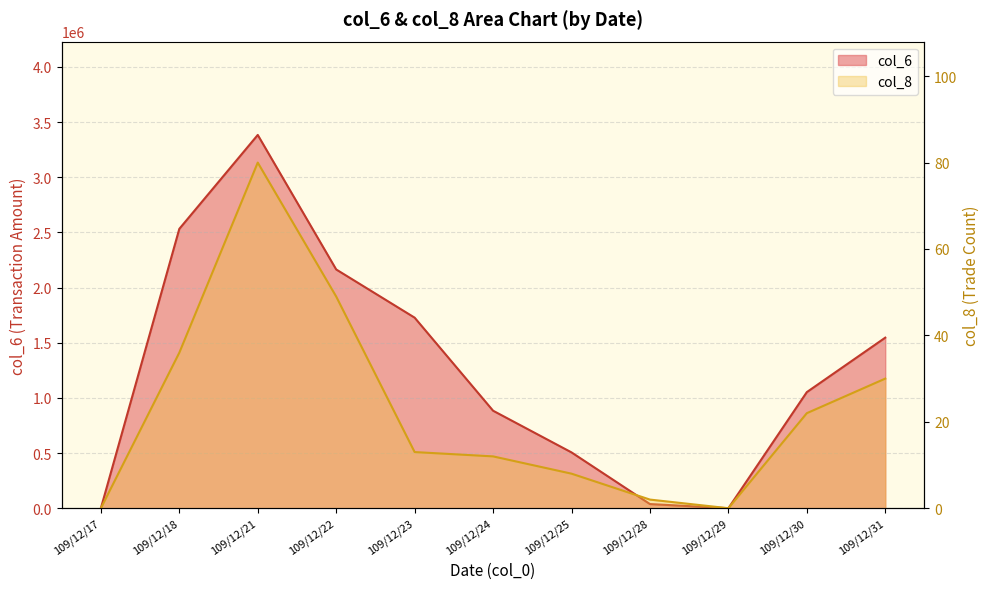

How many values in the col_6 series are below 1052530?

5